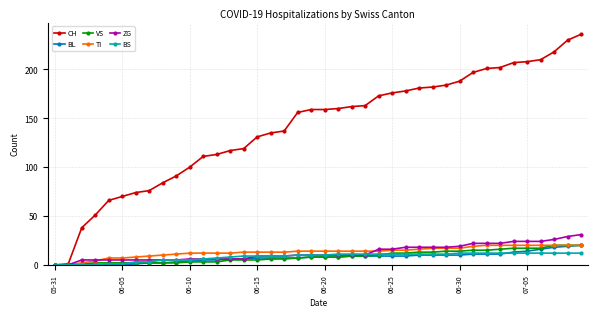

What is the highest value of the CH series?

236